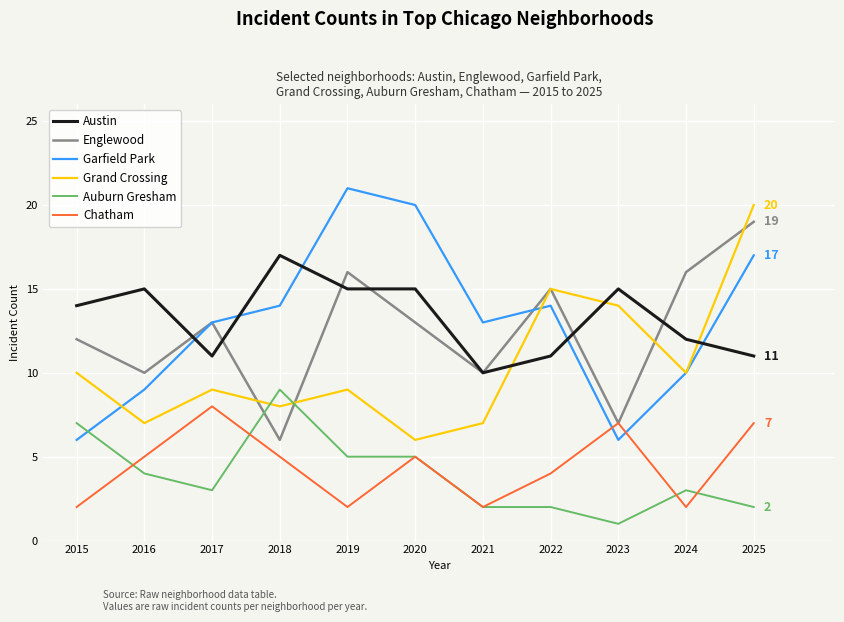

Rank the series at 2019 from lowest to highest value.

Chatham, Auburn Gresham, Grand Crossing, Austin, Englewood, Garfield Park